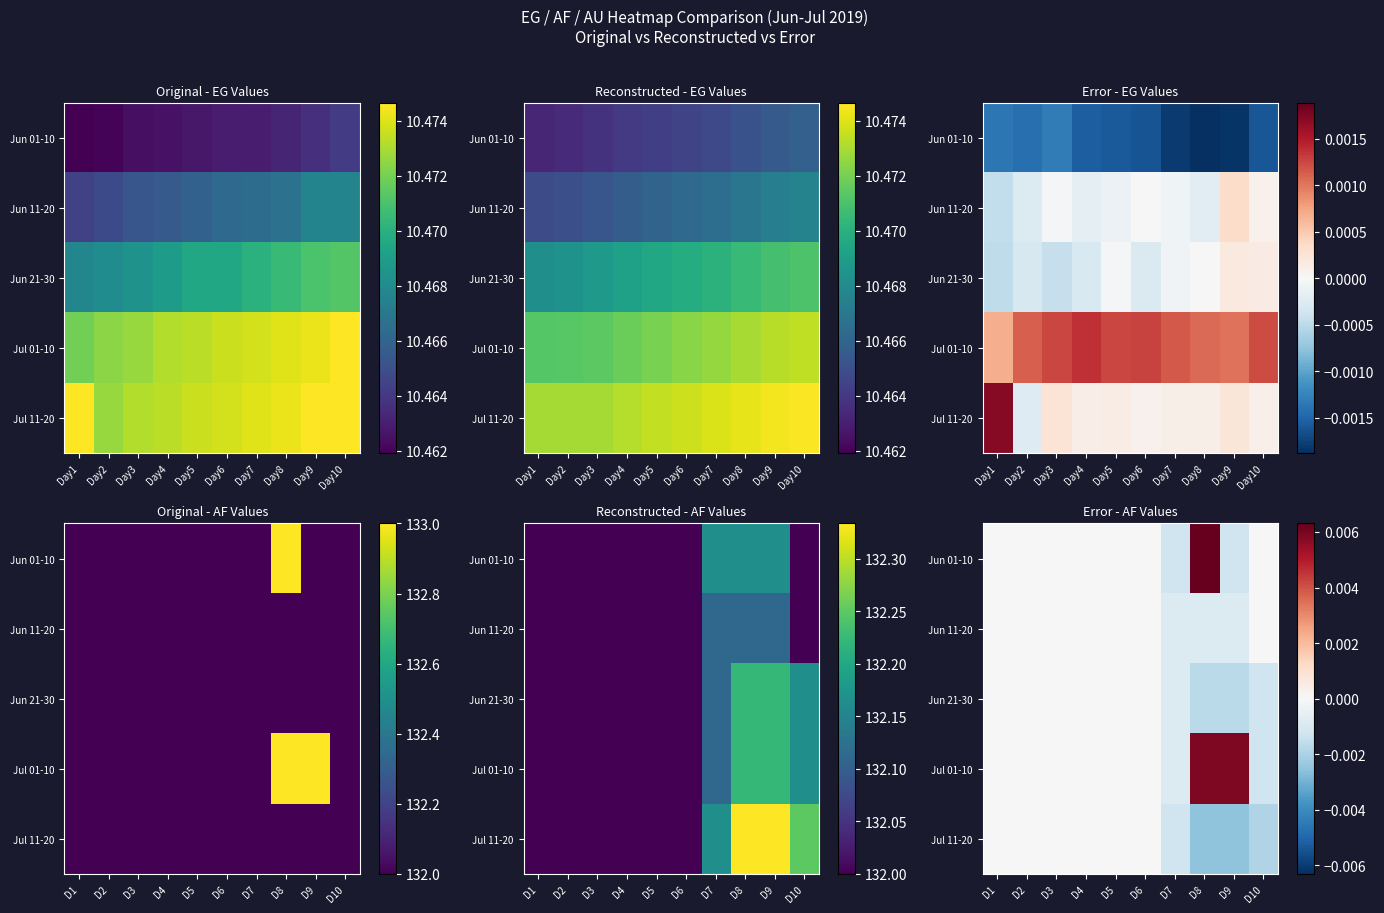

Is it true that Jul 01-10 equals 0.0 at D8?

False